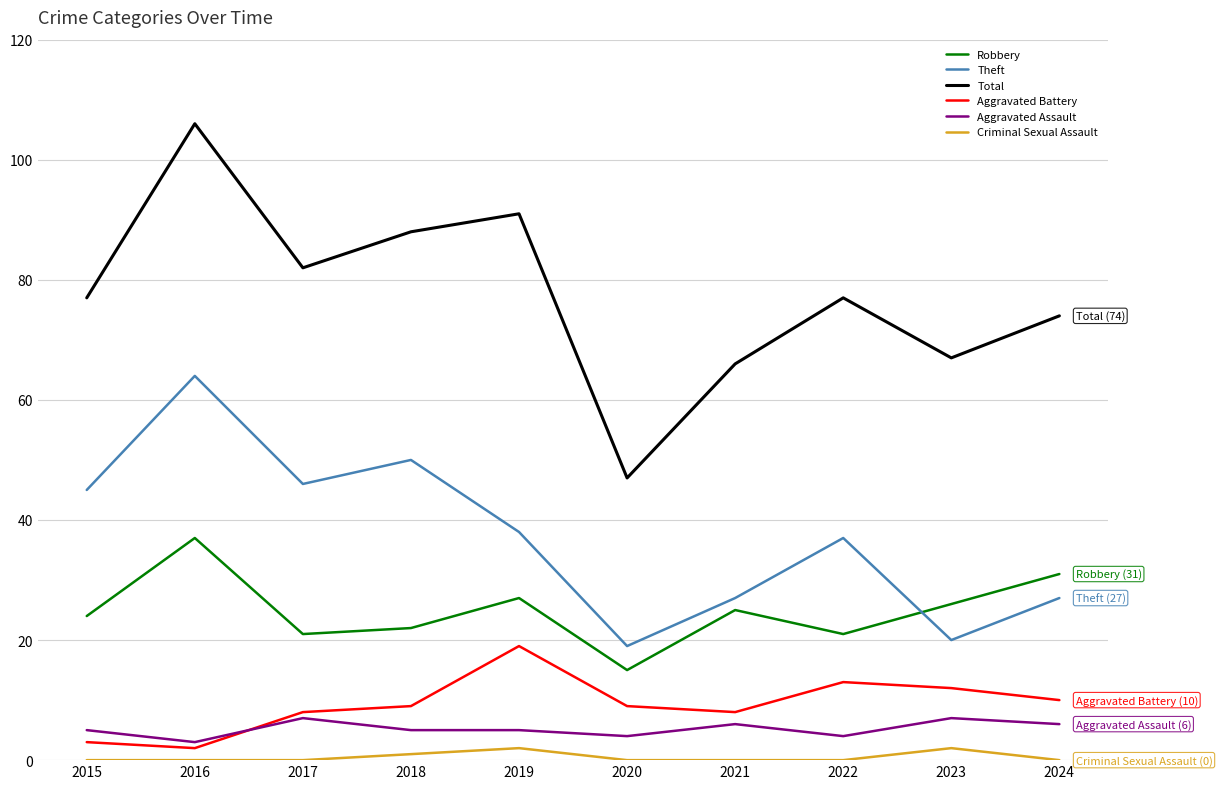

Reading left to right, list all the values displayed in this chart.

Robbery: 2015=24	2016=37	2017=21	2018=22	2019=27	2020=15	2021=25	2022=21	2023=26	2024=31
Theft: 2015=45	2016=64	2017=46	2018=50	2019=38	2020=19	2021=27	2022=37	2023=20	2024=27
Total: 2015=77	2016=106	2017=82	2018=88	2019=91	2020=47	2021=66	2022=77	2023=67	2024=74
Aggravated Battery: 2015=3	2016=2	2017=8	2018=9	2019=19	2020=9	2021=8	2022=13	2023=12	2024=10
Aggravated Assault: 2015=5	2016=3	2017=7	2018=5	2019=5	2020=4	2021=6	2022=4	2023=7	2024=6
Criminal Sexual Assault: 2015=0	2016=0	2017=0	2018=1	2019=2	2020=0	2021=0	2022=0	2023=2	2024=0